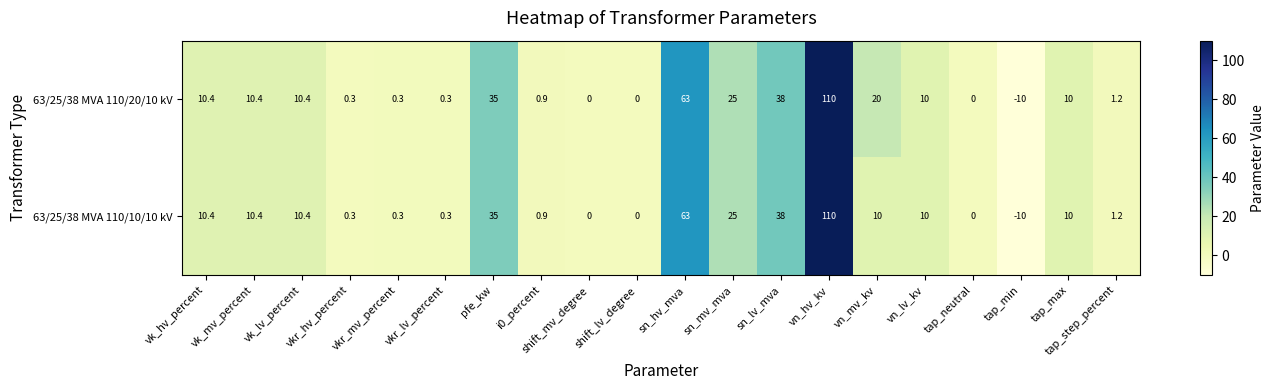

How many negative values does the 63/25/38 MVA 110/10/10 kV series have?

1